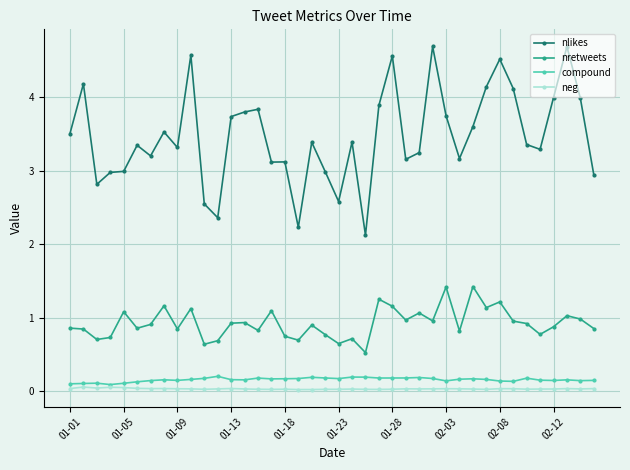

What is the value of the nretweets point at the 5th from the left?

1.1